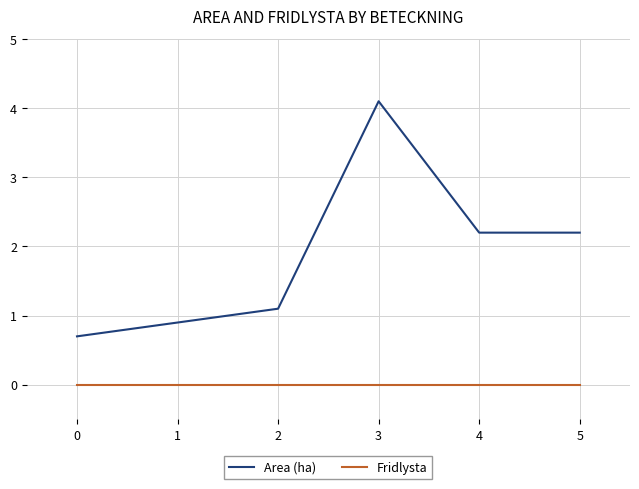

Which series has the largest range (max minus min)?

Area (ha)